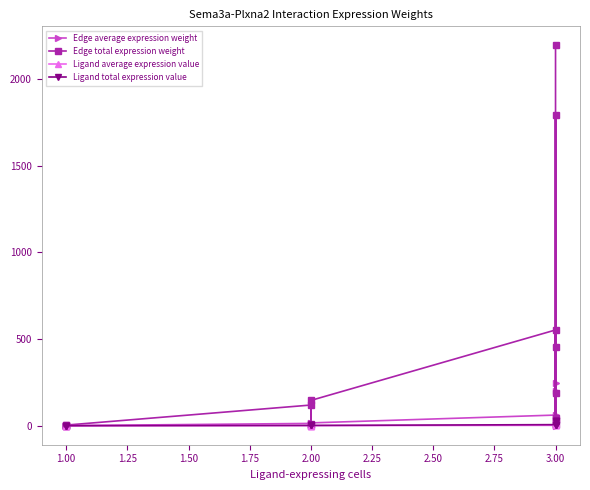

What is the average value of the Ligand average expression value series?

2.7